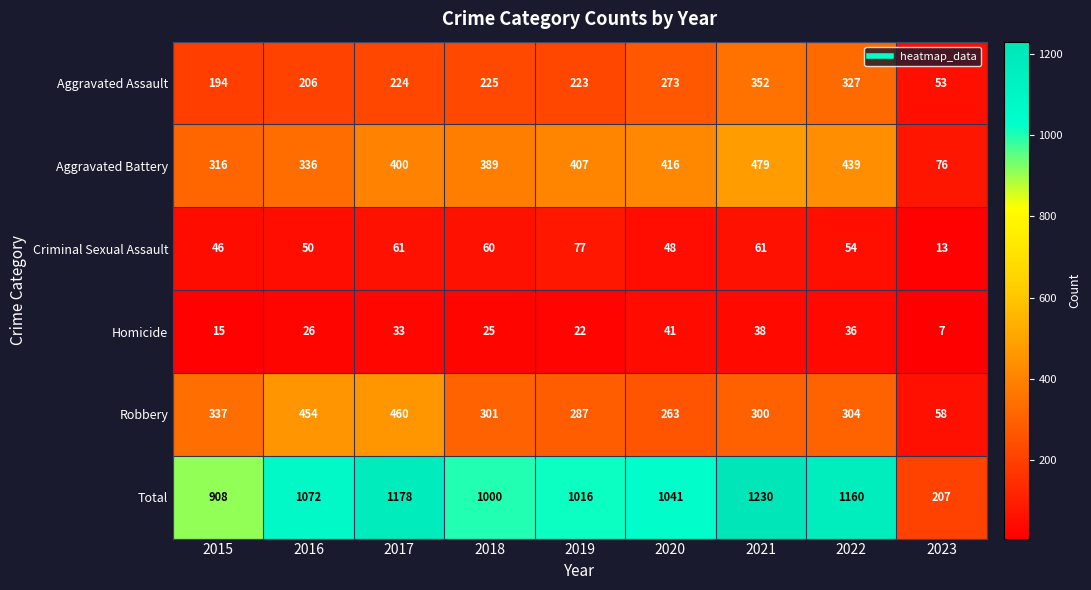

What is the difference between the Criminal Sexual Assault values at 2023 and 2017?

48